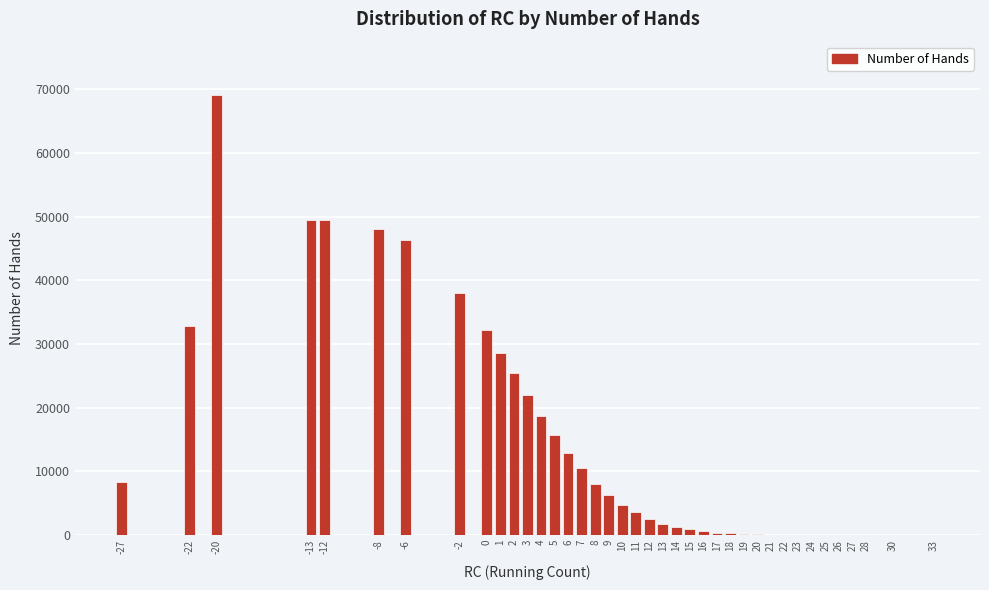

What is the change in value from -13 to 11?

-45871